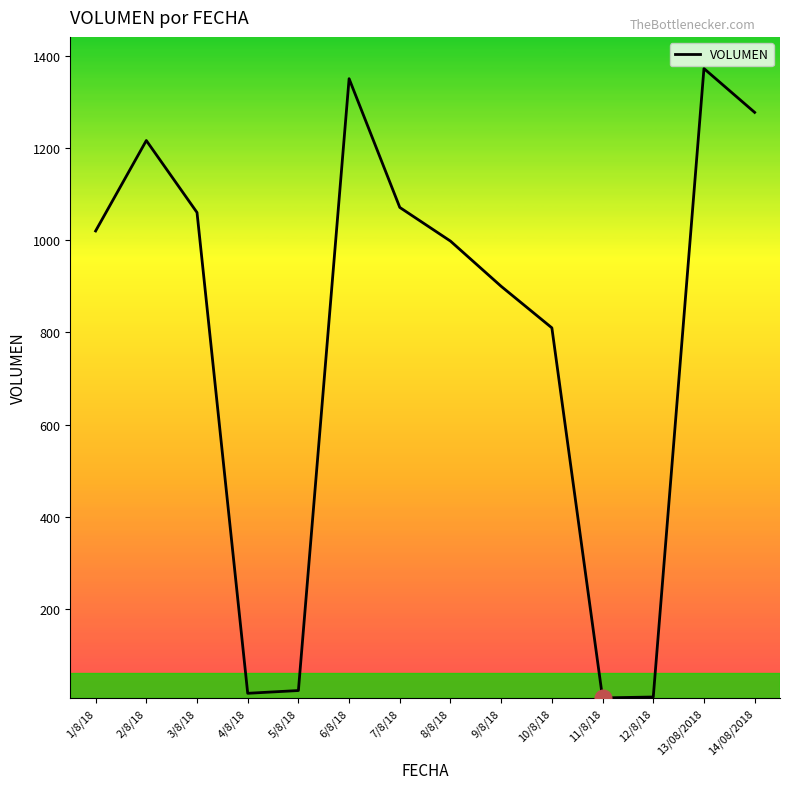

What is the difference between the maximum and minimum values?

1364